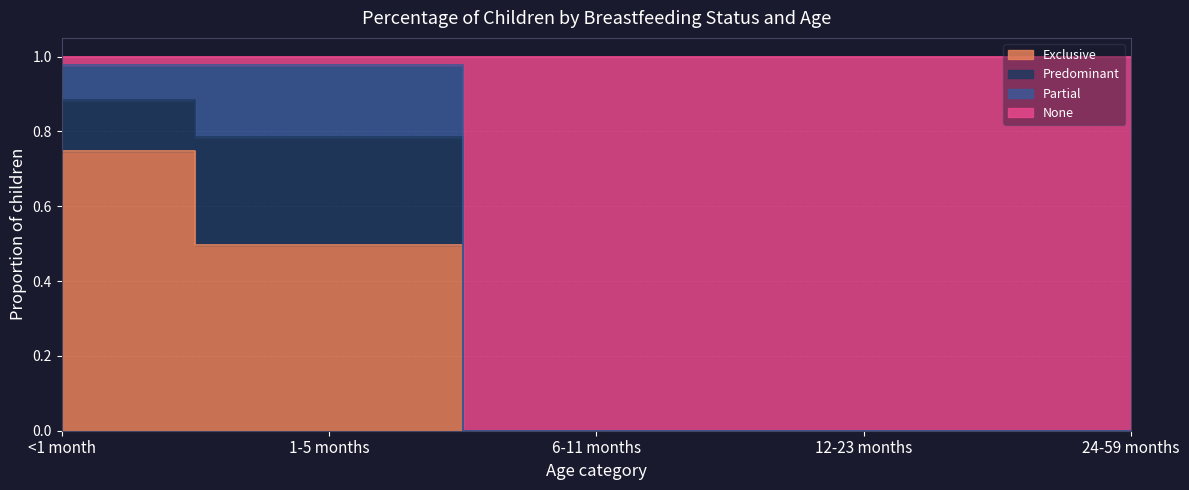

How many interior local peaks does the None series have?

1